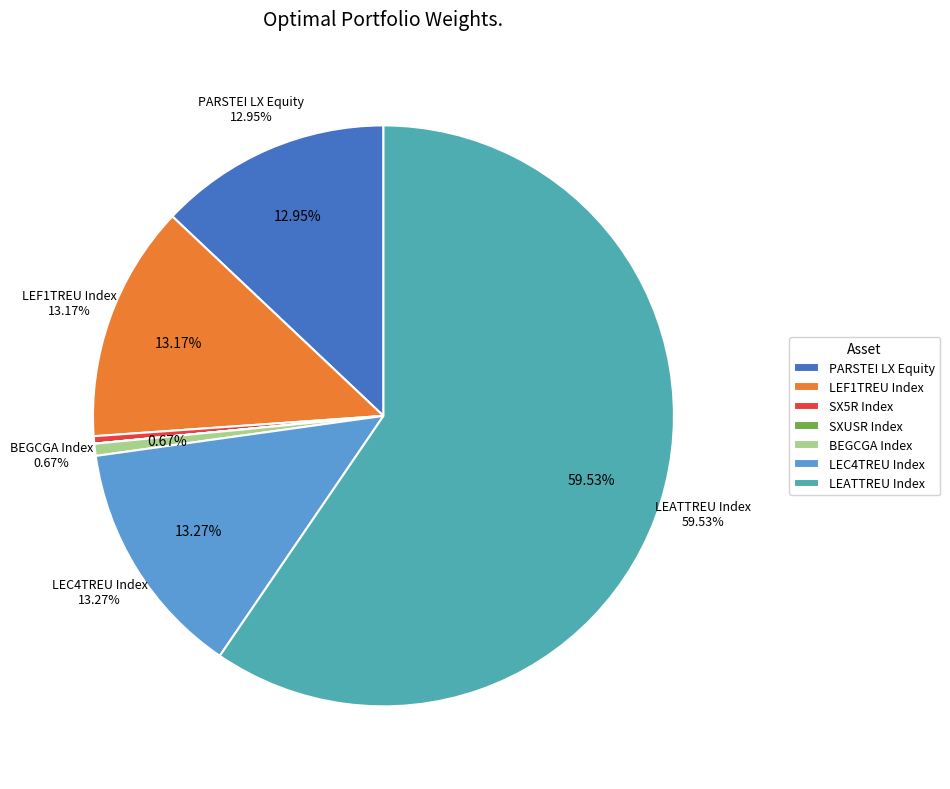

Count the number of slices in the pie.

7